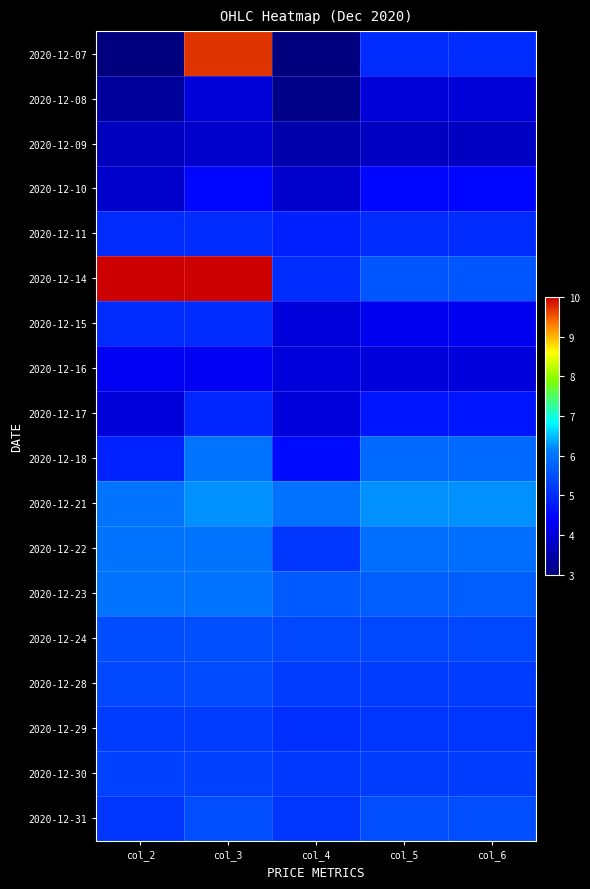

Reading left to right, what are all the values shown in this chart?

2020-12-07: col_2=3.0	col_3=9.7	col_4=3.0	col_5=5.0	col_6=5.0
2020-12-08: col_2=3.3	col_3=4.0	col_4=3.1	col_5=4.0	col_6=4.0
2020-12-09: col_2=3.7	col_3=3.9	col_4=3.5	col_5=3.8	col_6=3.8
2020-12-10: col_2=3.9	col_3=4.5	col_4=3.9	col_5=4.5	col_6=4.5
2020-12-11: col_2=5.0	col_3=5.0	col_4=4.8	col_5=5.0	col_6=5.0
2020-12-14: col_2=10.0	col_3=10.0	col_4=5.0	col_5=5.6	col_6=5.6
2020-12-15: col_2=5.0	col_3=5.0	col_4=4.0	col_5=4.2	col_6=4.2
2020-12-16: col_2=4.3	col_3=4.3	col_4=4.0	col_5=4.0	col_6=4.0
2020-12-17: col_2=4.0	col_3=5.0	col_4=4.0	col_5=4.7	col_6=4.7
2020-12-18: col_2=4.9	col_3=6.0	col_4=4.5	col_5=5.8	col_6=5.8
2020-12-21: col_2=6.0	col_3=6.2	col_4=6.0	col_5=6.2	col_6=6.2
2020-12-22: col_2=6.0	col_3=6.0	col_4=5.2	col_5=5.9	col_6=5.9
2020-12-23: col_2=6.0	col_3=6.0	col_4=5.7	col_5=5.7	col_6=5.7
2020-12-24: col_2=5.5	col_3=5.5	col_4=5.4	col_5=5.4	col_6=5.4
2020-12-28: col_2=5.4	col_3=5.4	col_4=5.2	col_5=5.2	col_6=5.2
2020-12-29: col_2=5.2	col_3=5.2	col_4=5.1	col_5=5.1	col_6=5.1
2020-12-30: col_2=5.3	col_3=5.3	col_4=5.2	col_5=5.2	col_6=5.2
2020-12-31: col_2=5.1	col_3=5.5	col_4=5.1	col_5=5.5	col_6=5.5